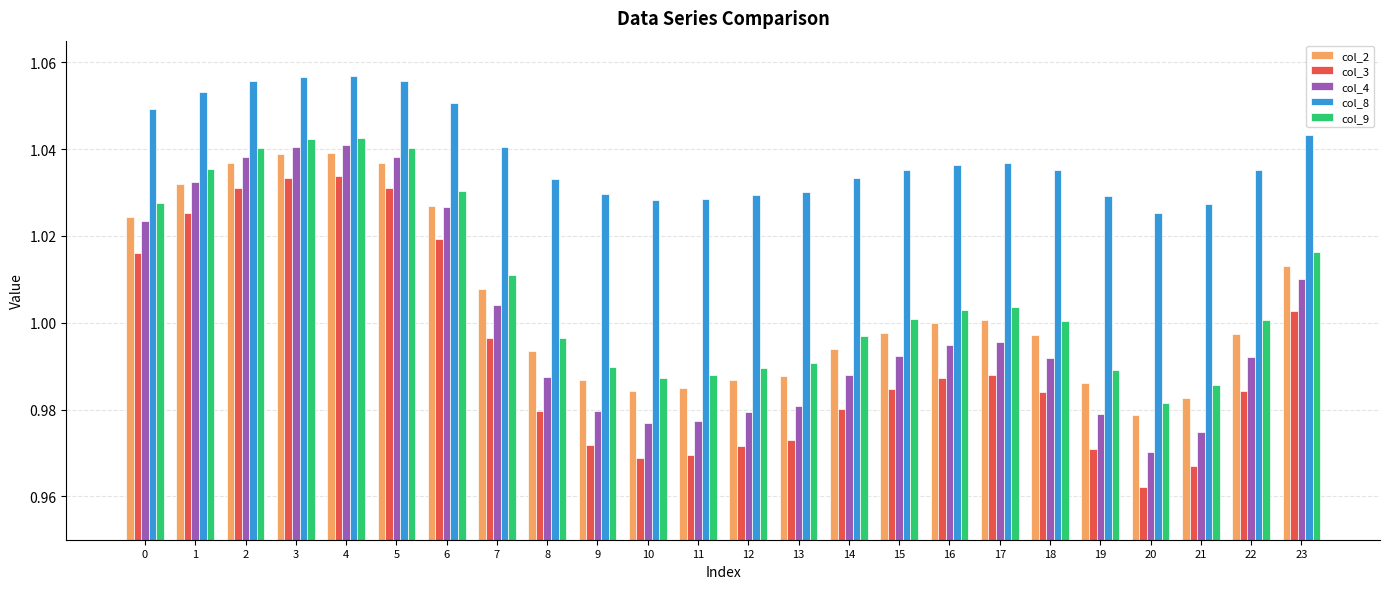

Which category has the lowest value across all series?

20